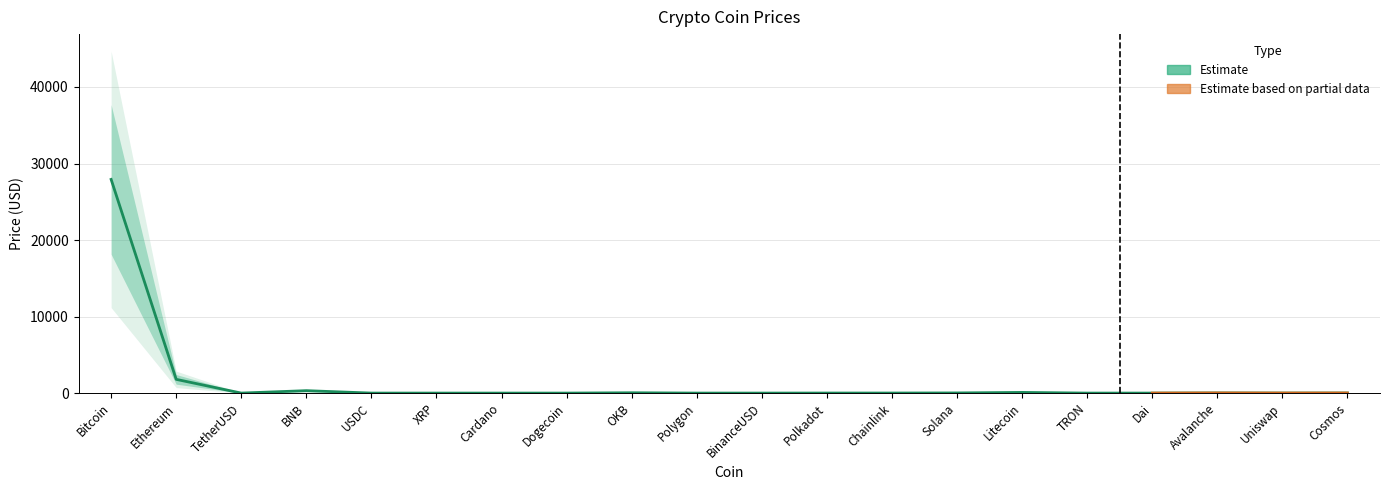

Is this an area chart (filled region under the line)?

No